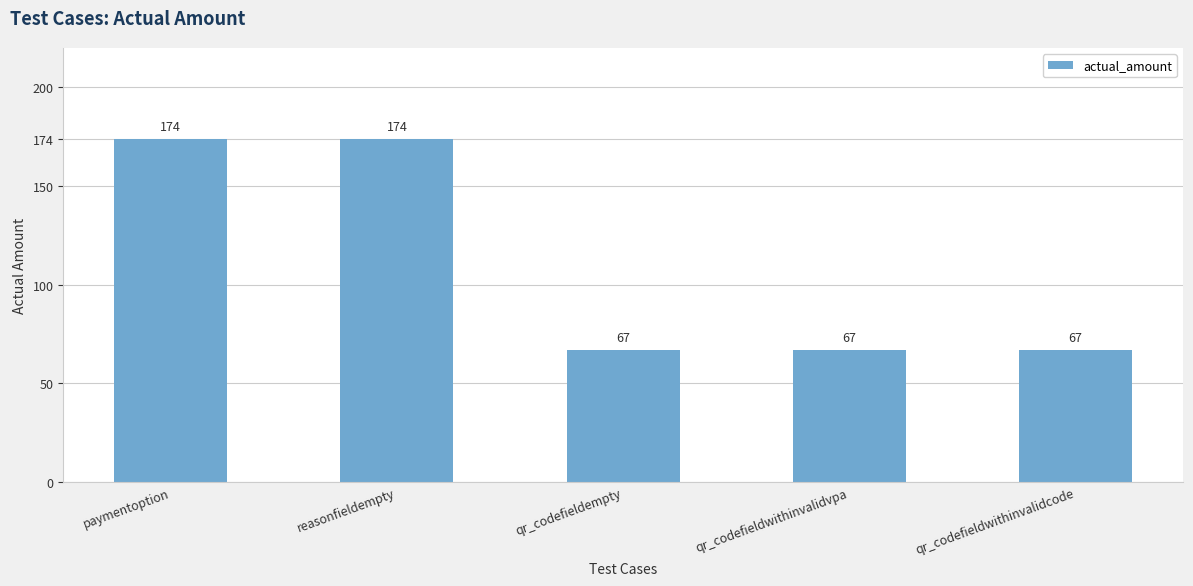

The chart shows a value of 174 at reasonfieldempty. True or false?

True